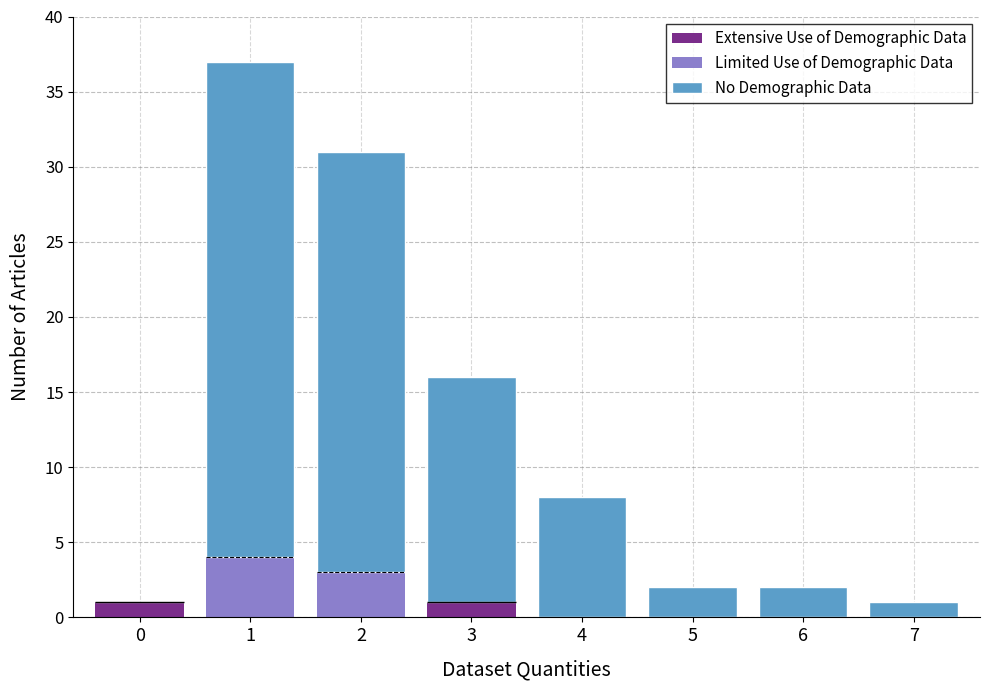

Is the value of No Demographic Data at 5 greater than the value of Extensive Use of Demographic Data at 2?

Yes